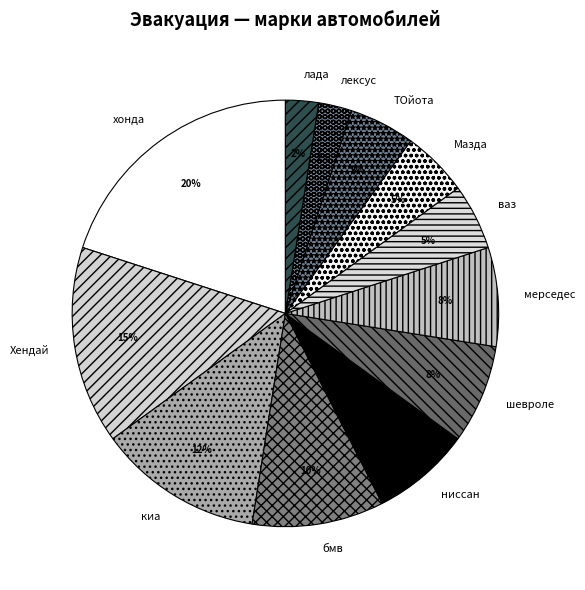

The ТОйота slice represents 5% of the pie. True or false?

True